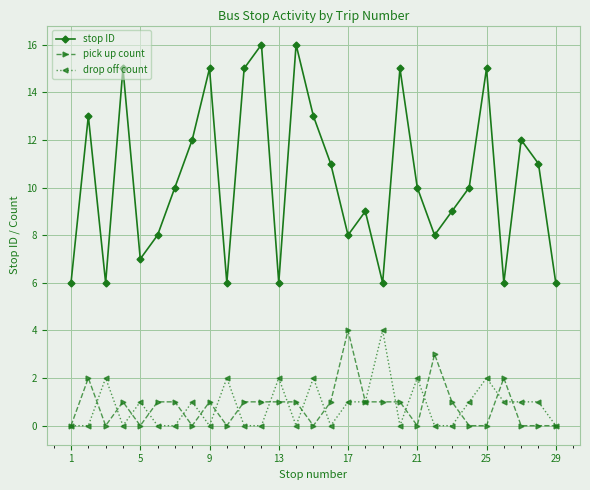

At how many categories does at least one series exceed 14?

7